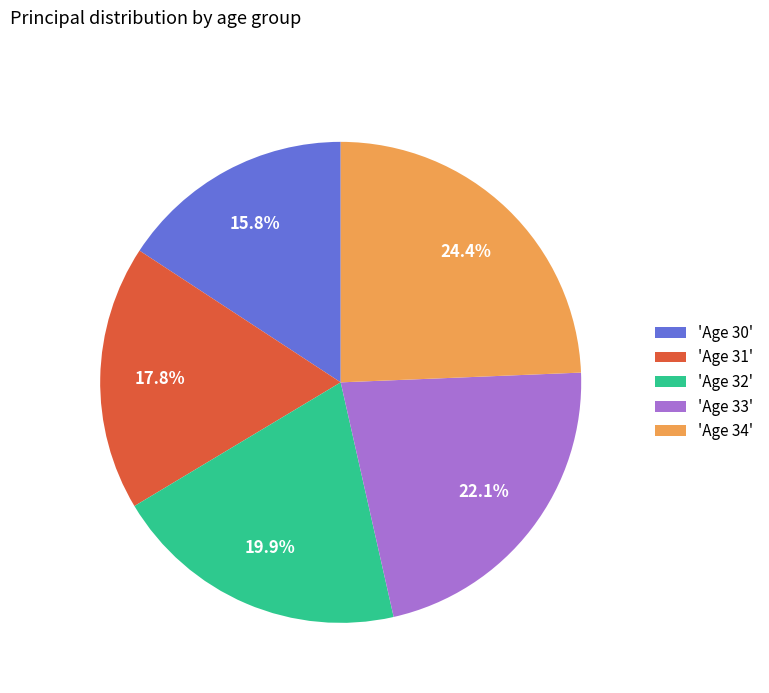

Rank the categories by value from lowest to highest.

'Age 30', 'Age 31', 'Age 32', 'Age 33', 'Age 34'